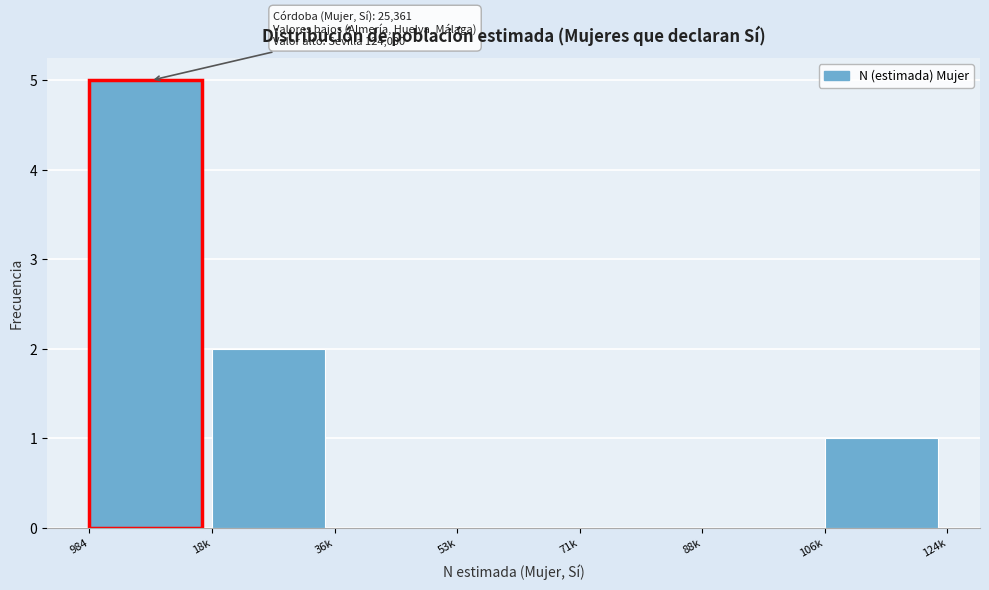

Reading left to right, what are all the values shown in this chart?

984=5	18k=2	36k=0	53k=0	71k=0	88k=0	106k=1